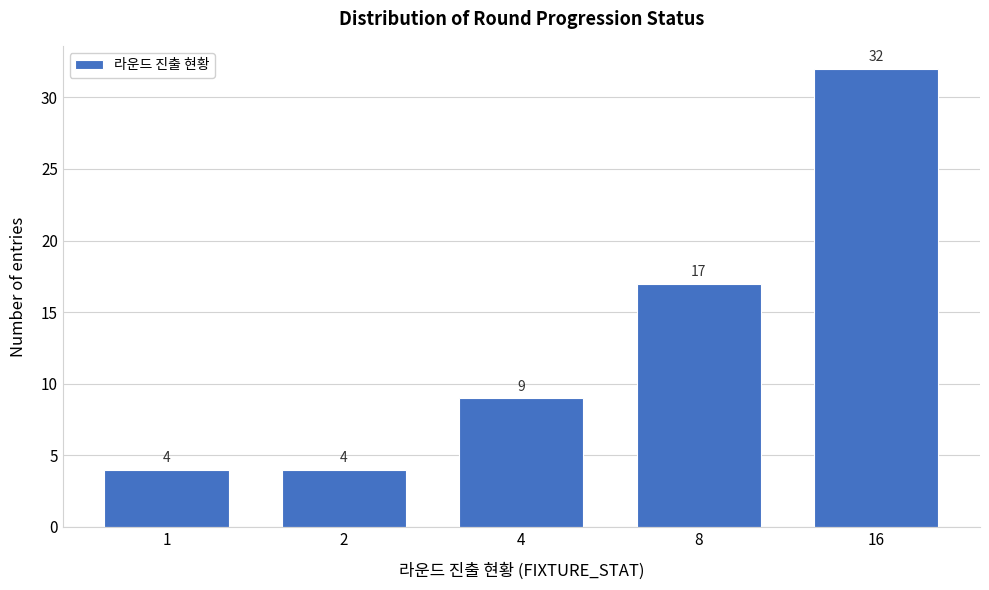

Reading left to right, extract all data points from this chart.

4	4	9	17	32